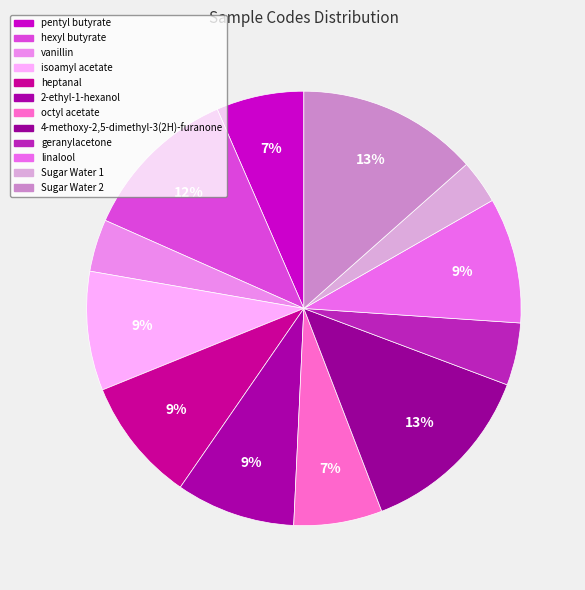

How many slices are in this pie chart?

12